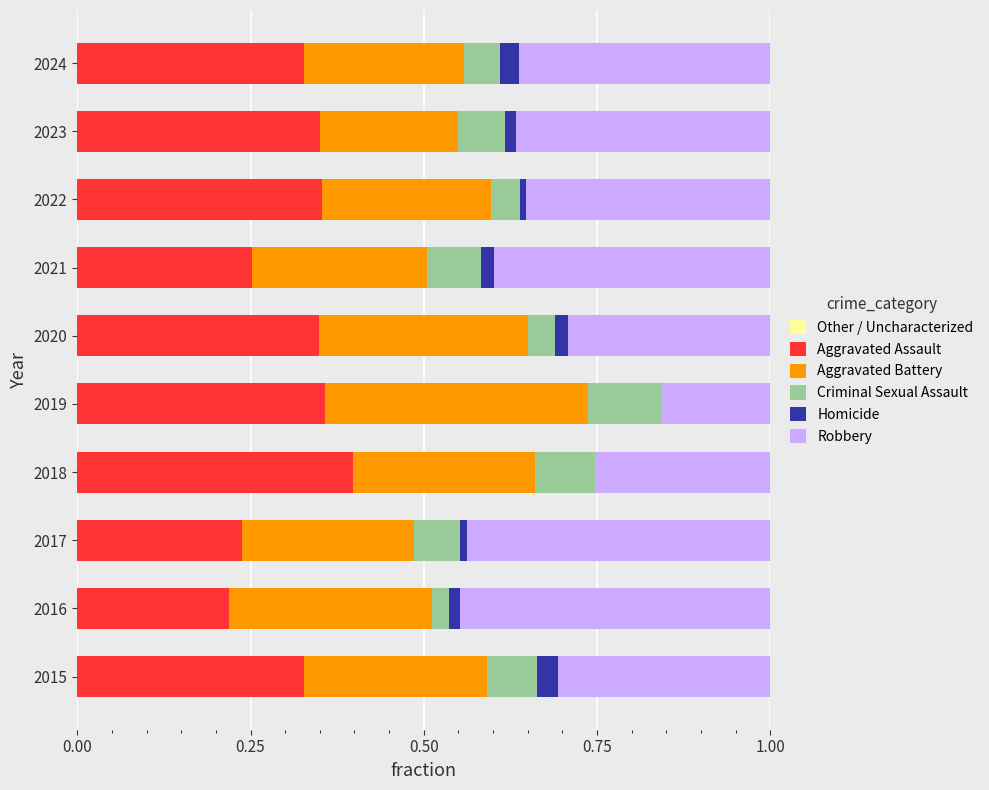

What is the total value across all series at 2024?

1.0